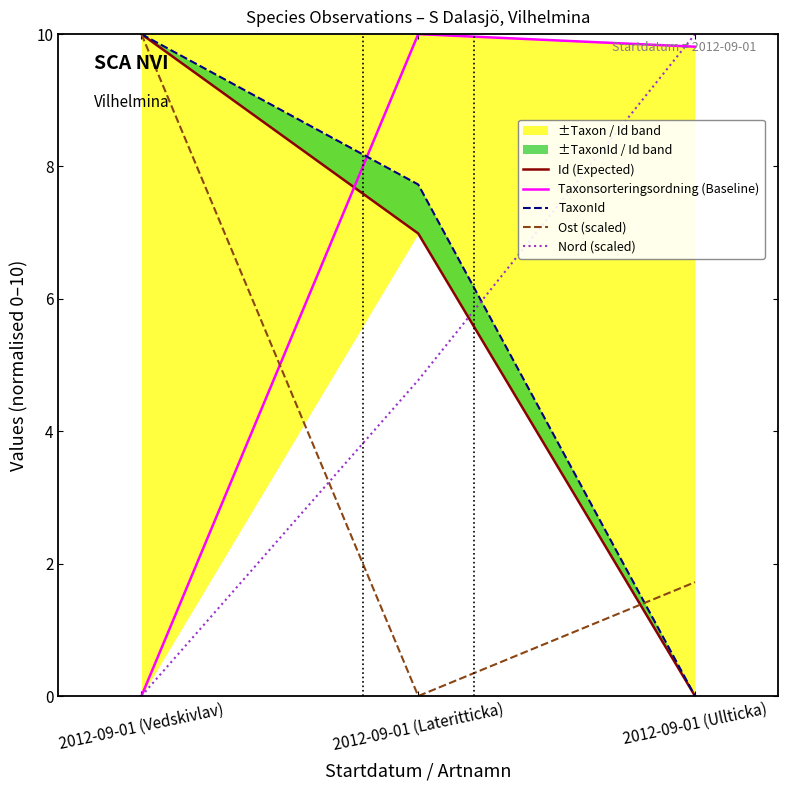

What is the average value of the Ost (scaled) series?

3.9